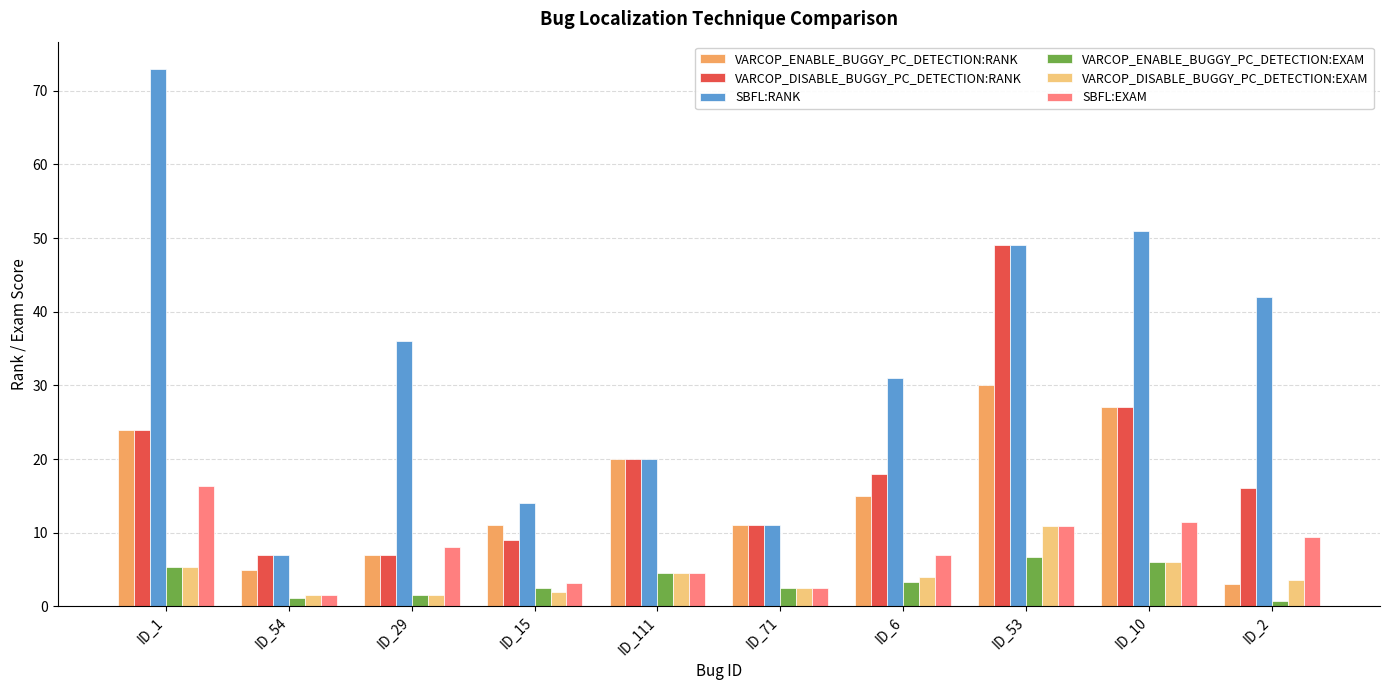

Reading left to right, what are all the values shown in this chart?

VARCOP_ENABLE_BUGGY_PC_DETECTION:RANK: ID_1=24.0	ID_54=5.0	ID_29=7.0	ID_15=11.0	ID_111=20.0	ID_71=11.0	ID_6=15.0	ID_53=30.0	ID_10=27.0	ID_2=3.0
VARCOP_DISABLE_BUGGY_PC_DETECTION:RANK: ID_1=24.0	ID_54=7.0	ID_29=7.0	ID_15=9.0	ID_111=20.0	ID_71=11.0	ID_6=18.0	ID_53=49.0	ID_10=27.0	ID_2=16.0
SBFL:RANK: ID_1=73.0	ID_54=7.0	ID_29=36.0	ID_15=14.0	ID_111=20.0	ID_71=11.0	ID_6=31.0	ID_53=49.0	ID_10=51.0	ID_2=42.0
VARCOP_ENABLE_BUGGY_PC_DETECTION:EXAM: ID_1=5.4	ID_54=1.1	ID_29=1.6	ID_15=2.5	ID_111=4.5	ID_71=2.5	ID_6=3.3	ID_53=6.7	ID_10=6.0	ID_2=0.7
VARCOP_DISABLE_BUGGY_PC_DETECTION:EXAM: ID_1=5.4	ID_54=1.6	ID_29=1.6	ID_15=2.0	ID_111=4.5	ID_71=2.5	ID_6=4.0	ID_53=10.9	ID_10=6.0	ID_2=3.6
SBFL:EXAM: ID_1=16.3	ID_54=1.6	ID_29=8.0	ID_15=3.1	ID_111=4.5	ID_71=2.5	ID_6=6.9	ID_53=10.9	ID_10=11.4	ID_2=9.4